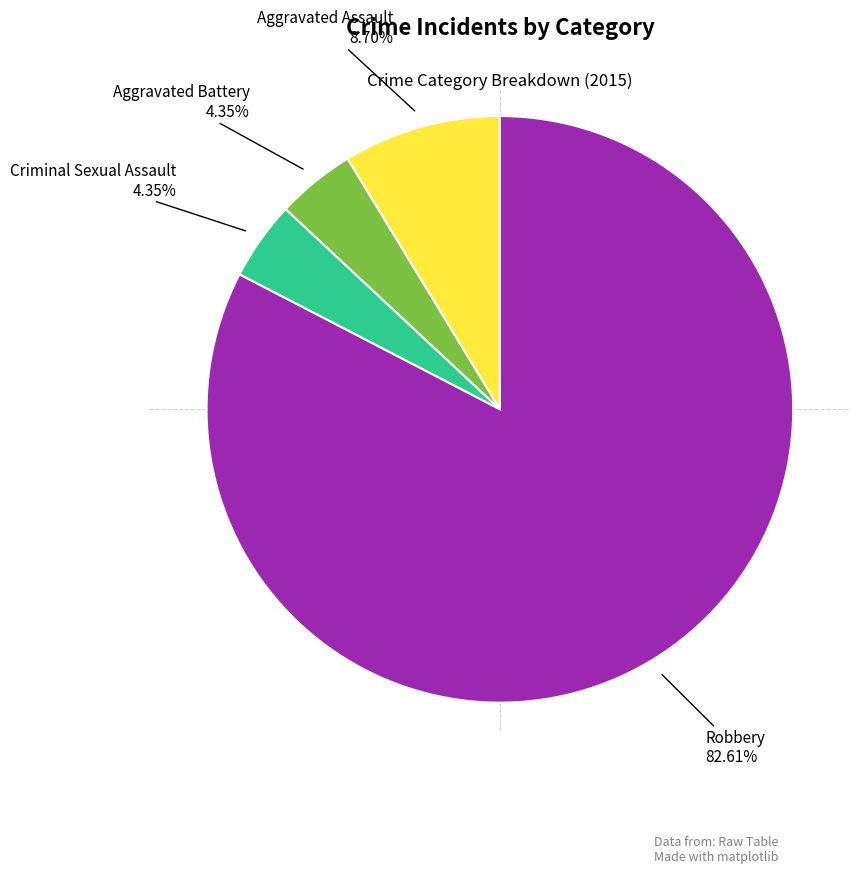

Approximately how many times larger is the value at Aggravated Battery compared to Aggravated Assault?

0.5